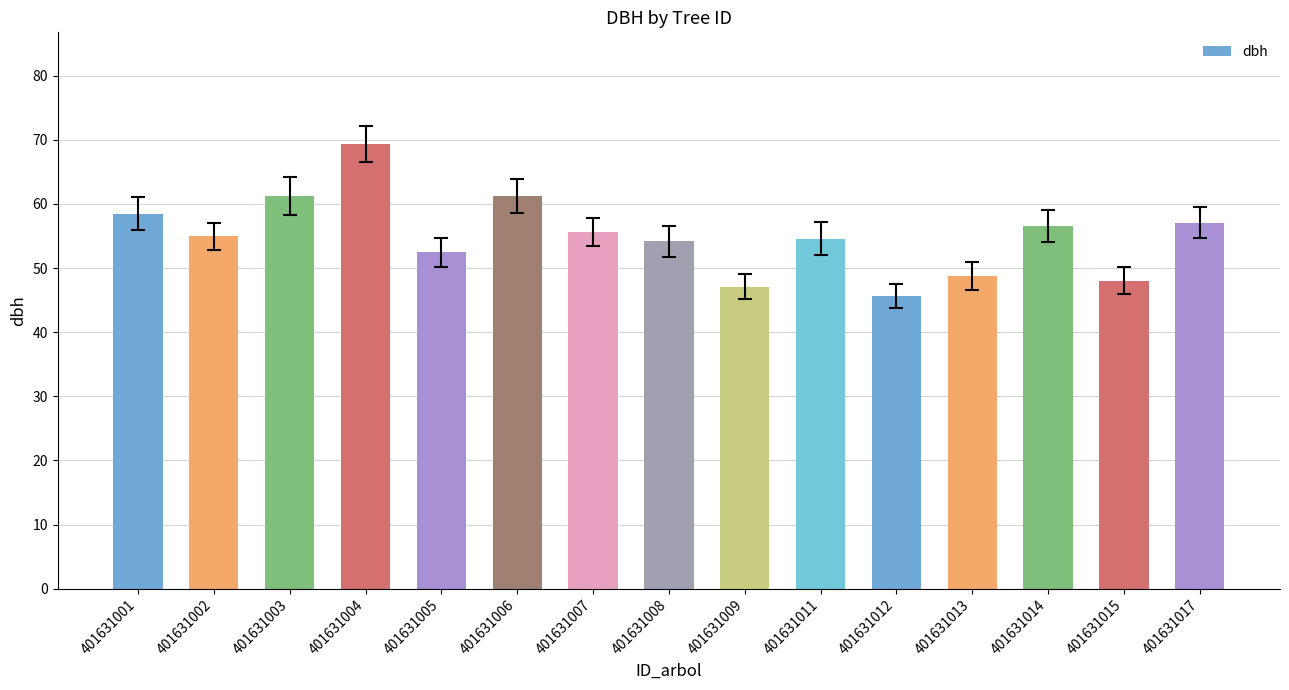

How many bars are there in total?

15